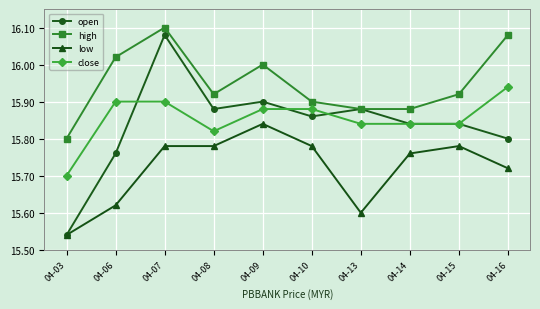

What is the sum of all close values?

158.5